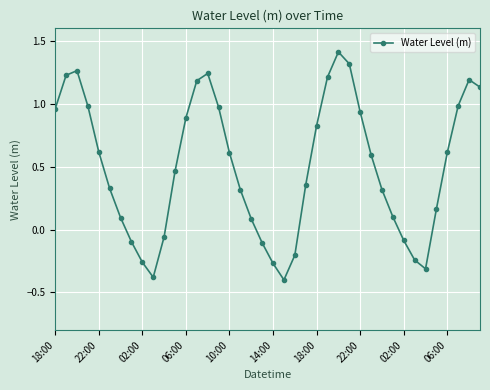

True or false: the data has more than 1 interior local peaks.

True